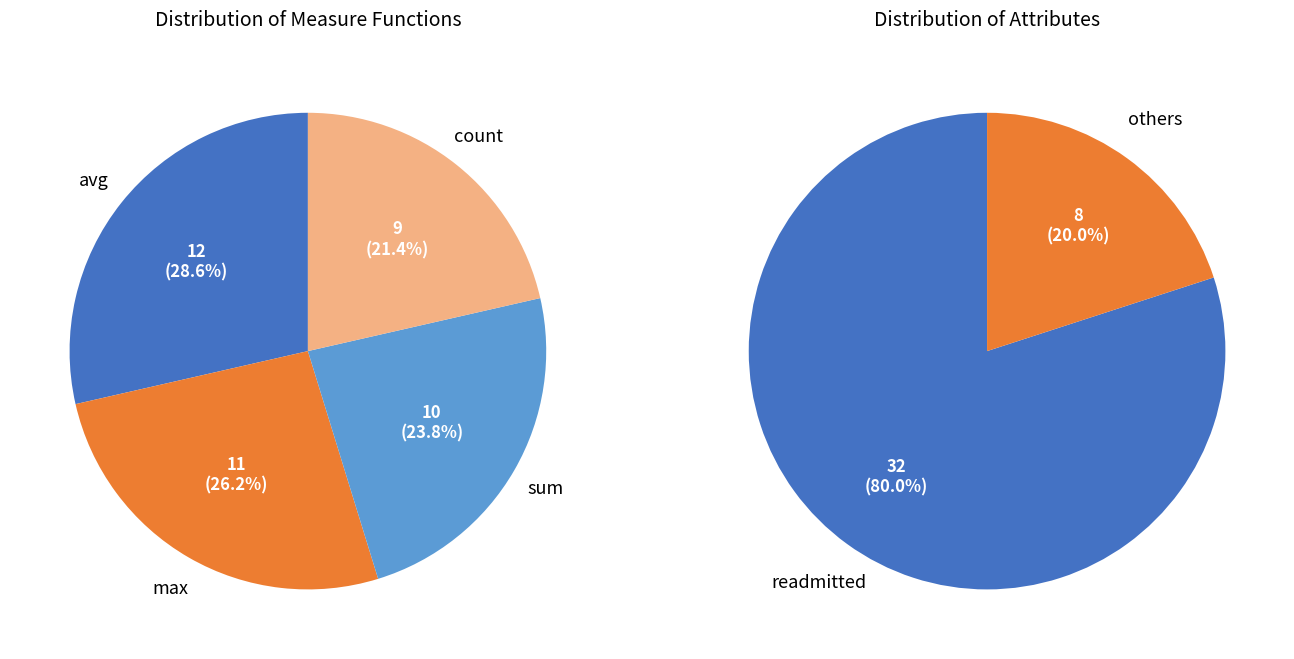

Is it true that count is 30% of the pie?

False